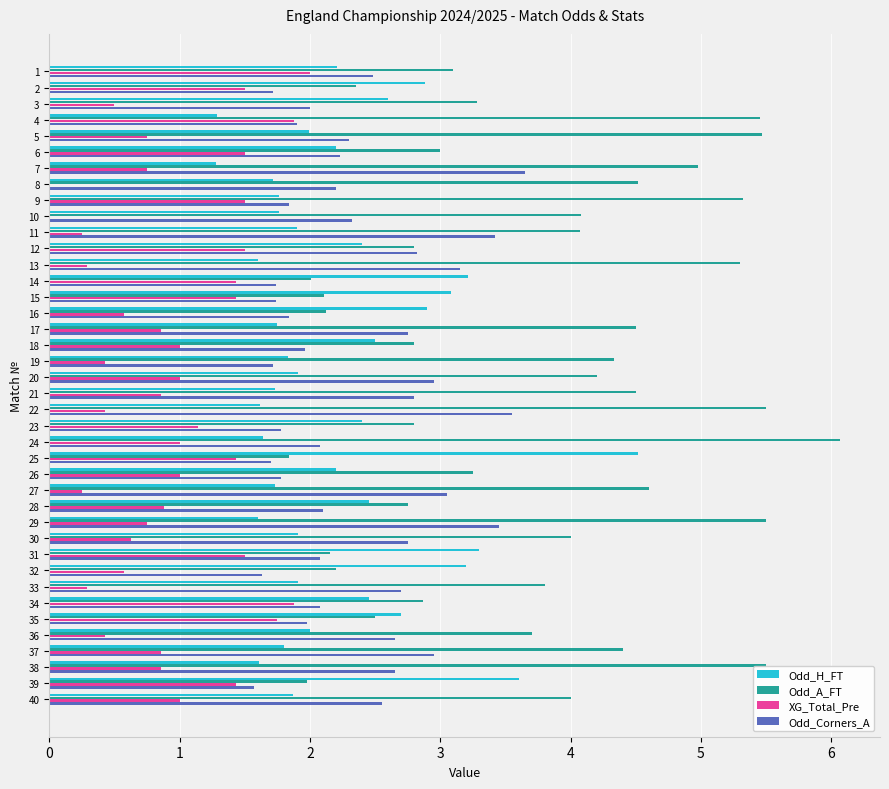

True or false: XG_Total_Pre has a value of 1.4 at 14.

True